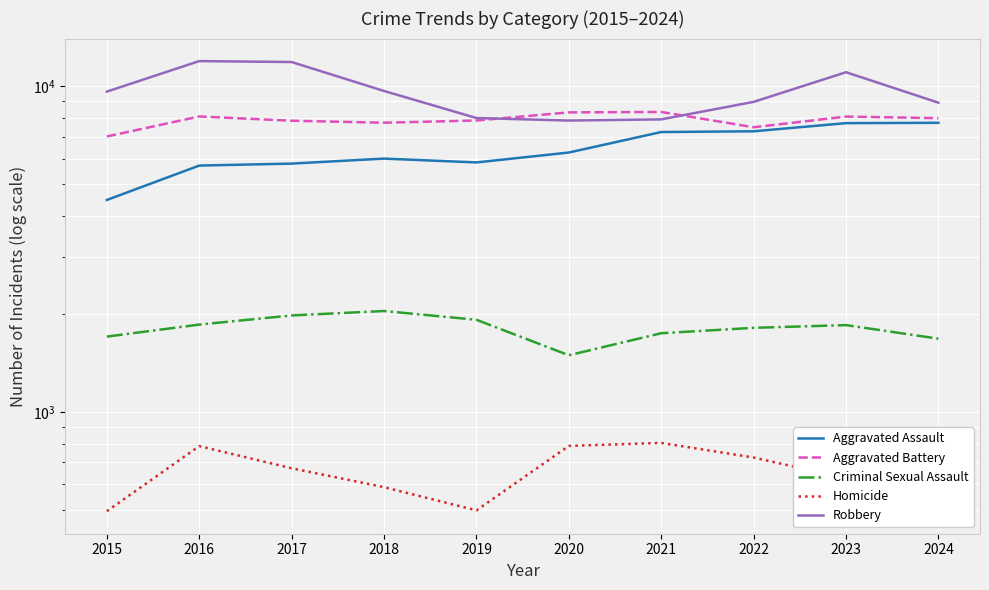

What is the value of the Aggravated Assault point at the 6th from the left?

6265